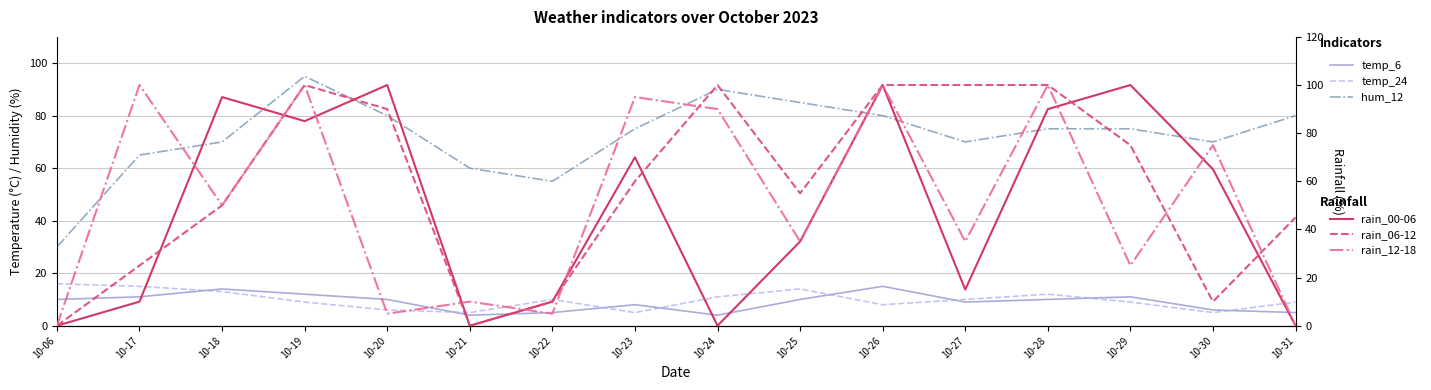

Between which two adjacent categories do rain_06-12 and temp_6 first intersect?

10-06 and 10-17